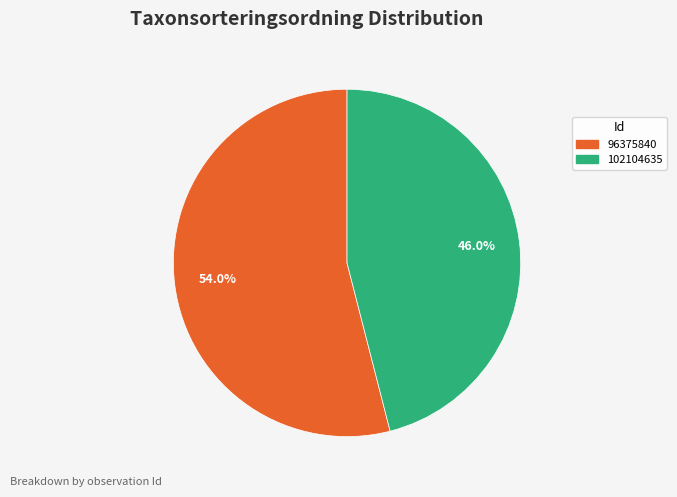

Combined, what portion of the pie is 96375840 and 102104635?

100.0%